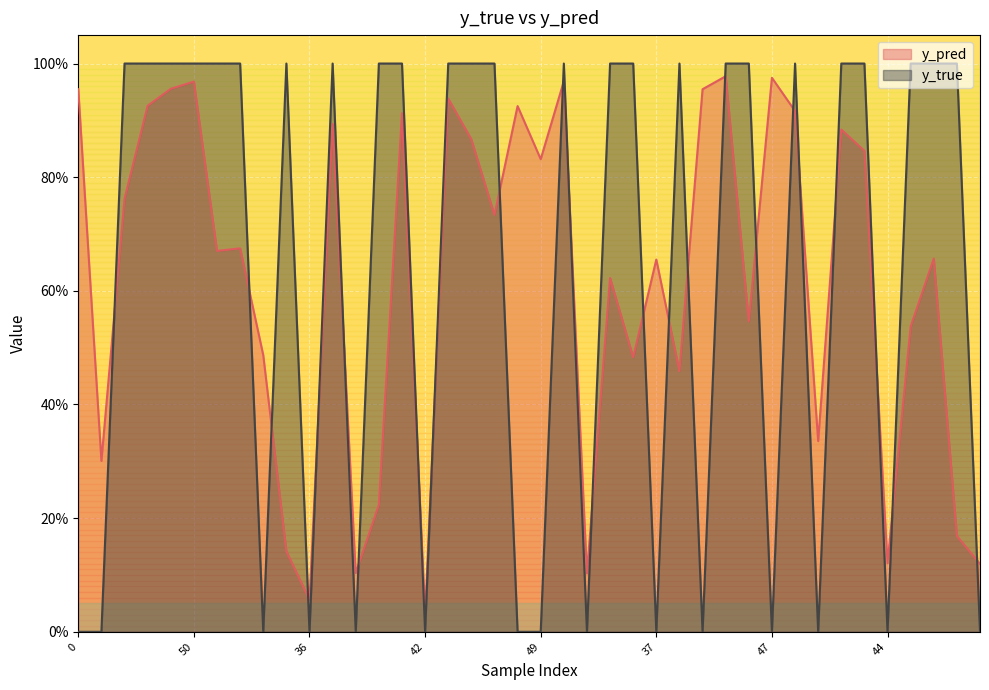

How many interior local valleys does the y_pred series have?

13